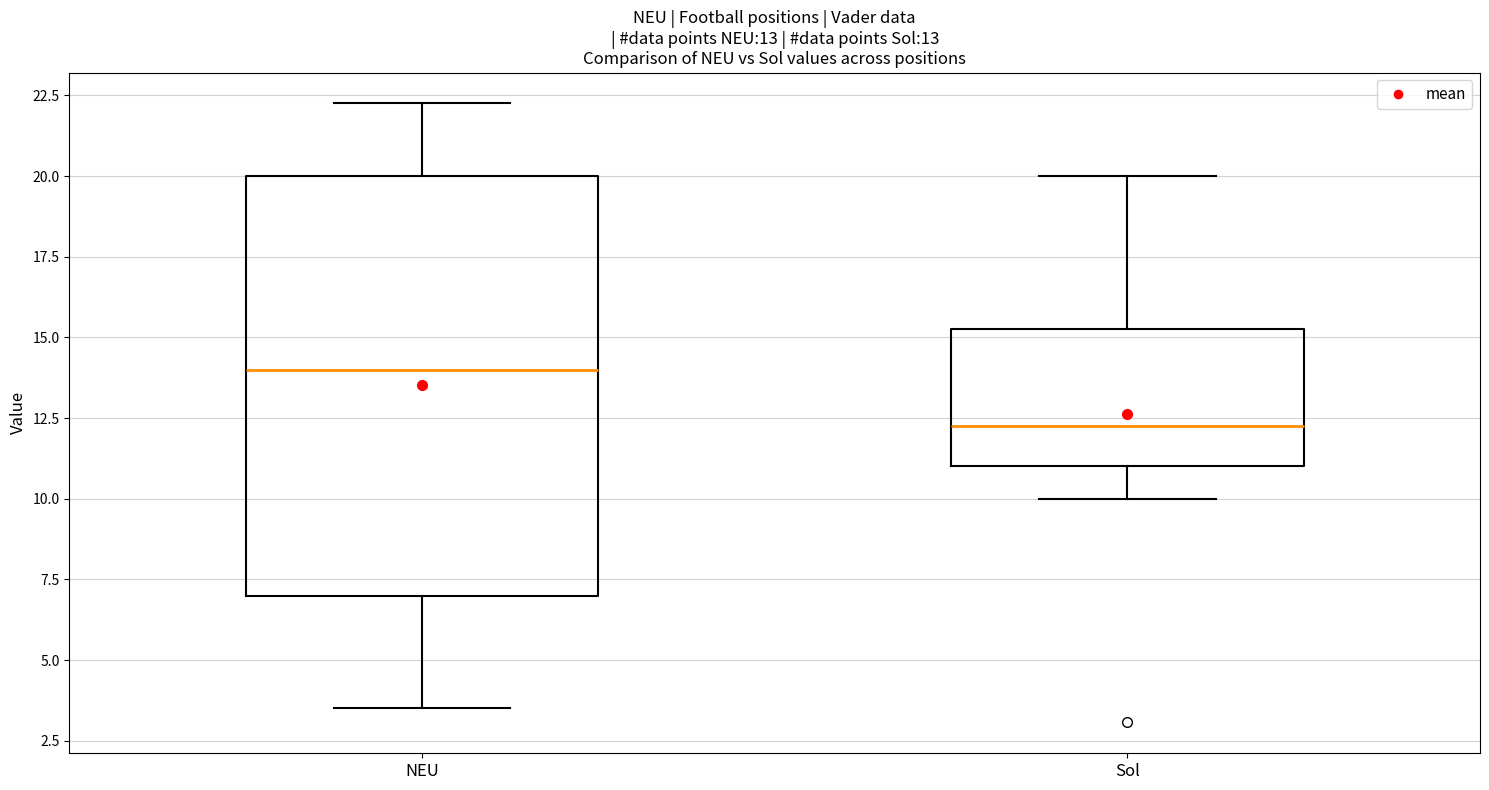

Which box's median line is the highest?

NEU